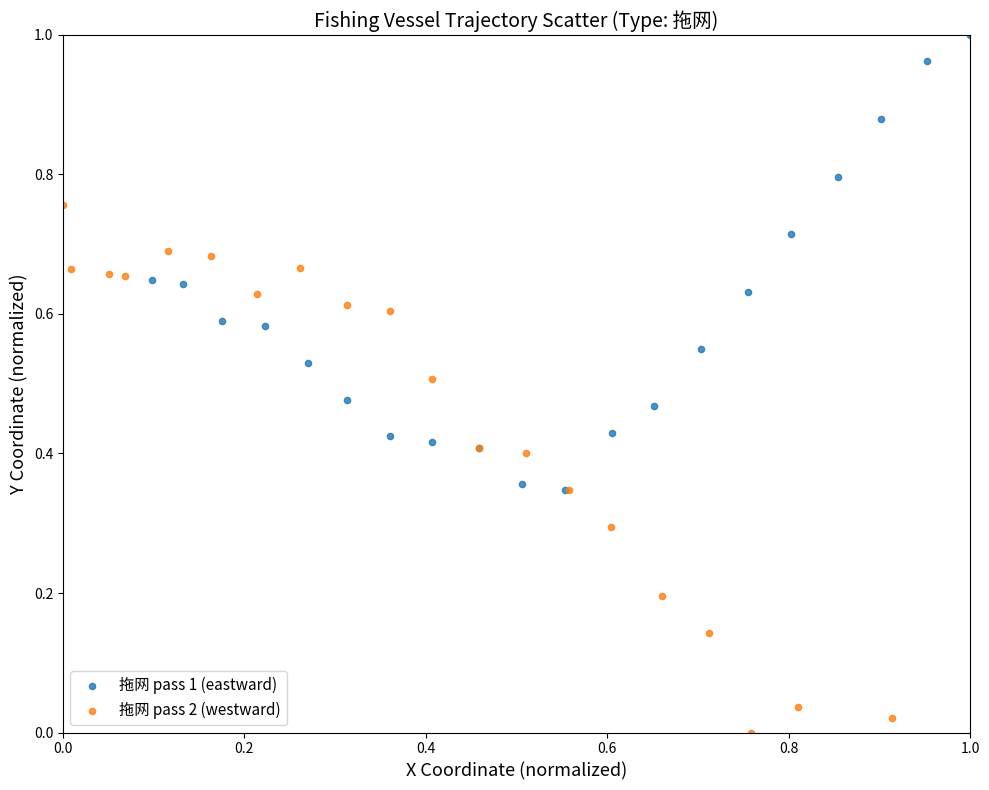

Which series contains the highest Y value?

拖网 pass 1 (eastward)